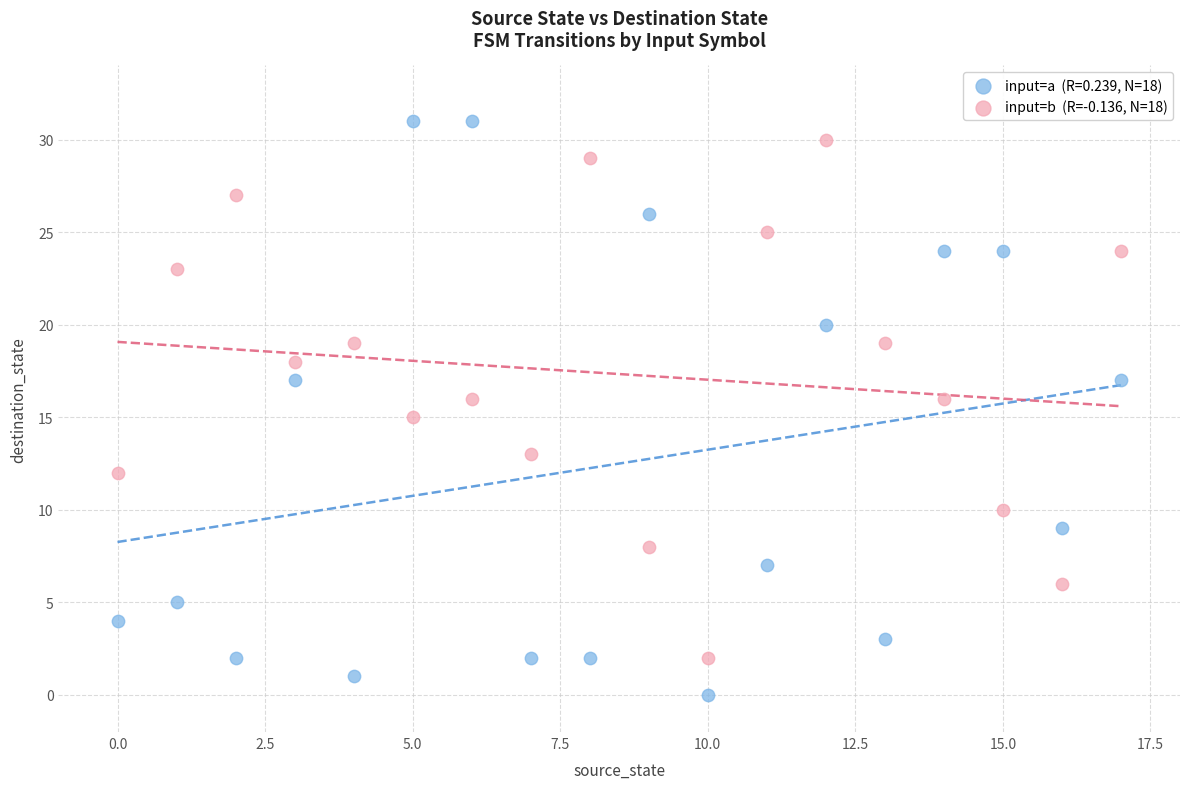

Across all data points, what is the range of Y values (max minus min)?

31